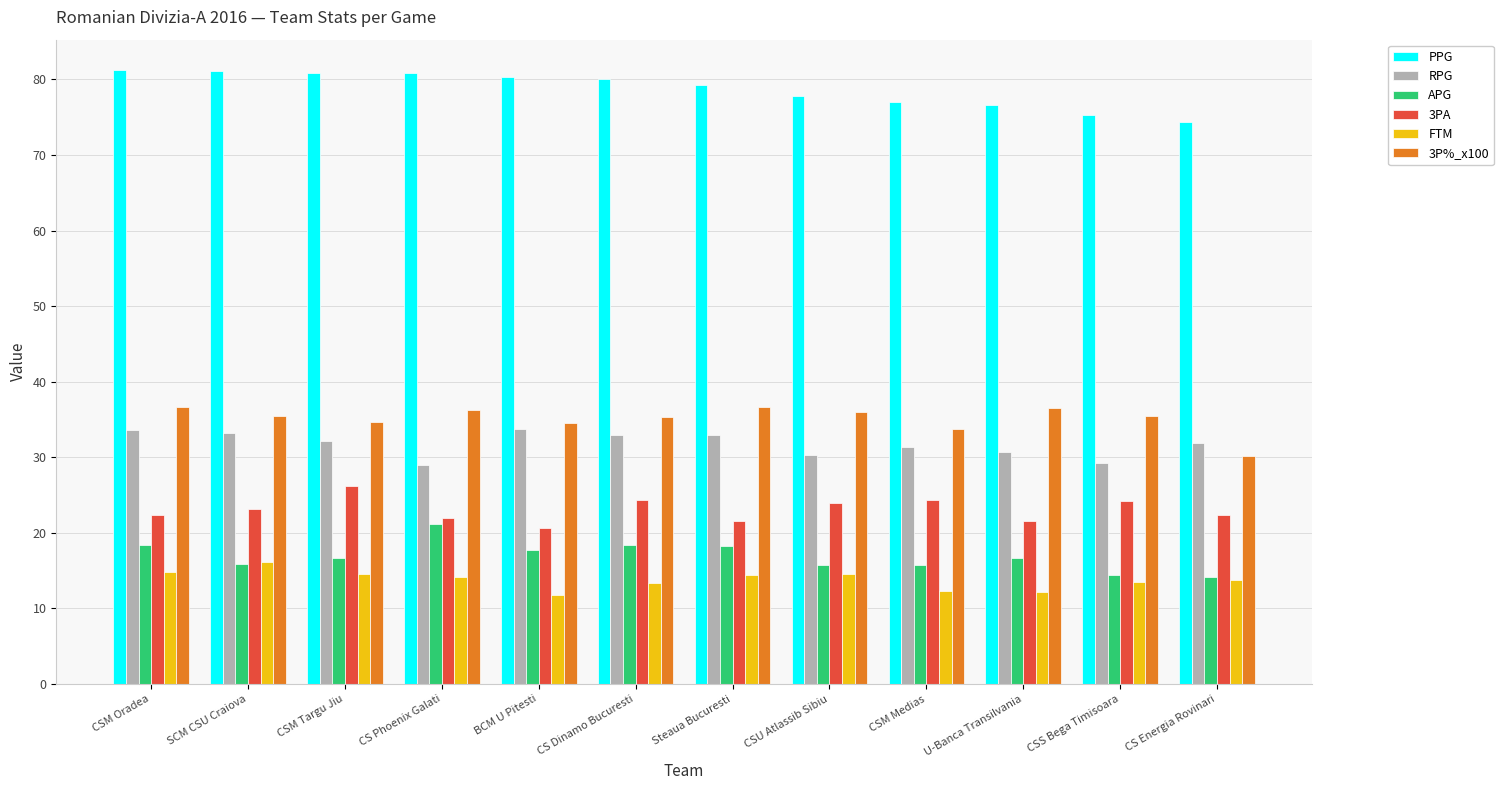

What is the difference between the highest and lowest values at Steaua Bucuresti?

64.8